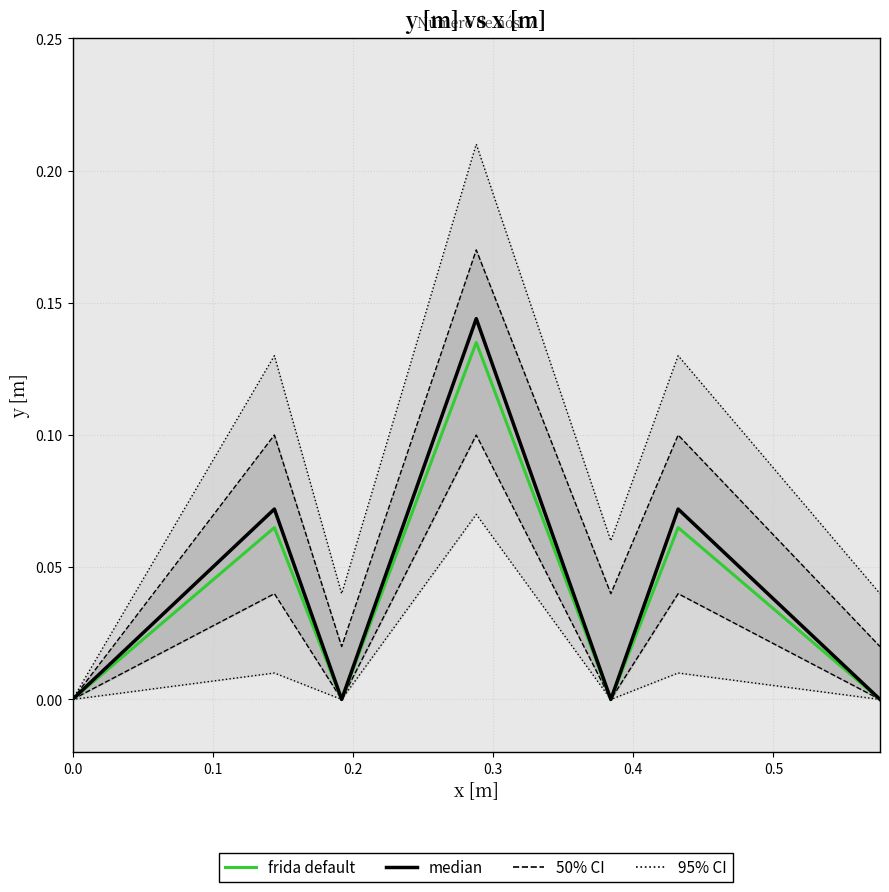

True or false: 95% CI has a value of 0.1 at 0.1.

True